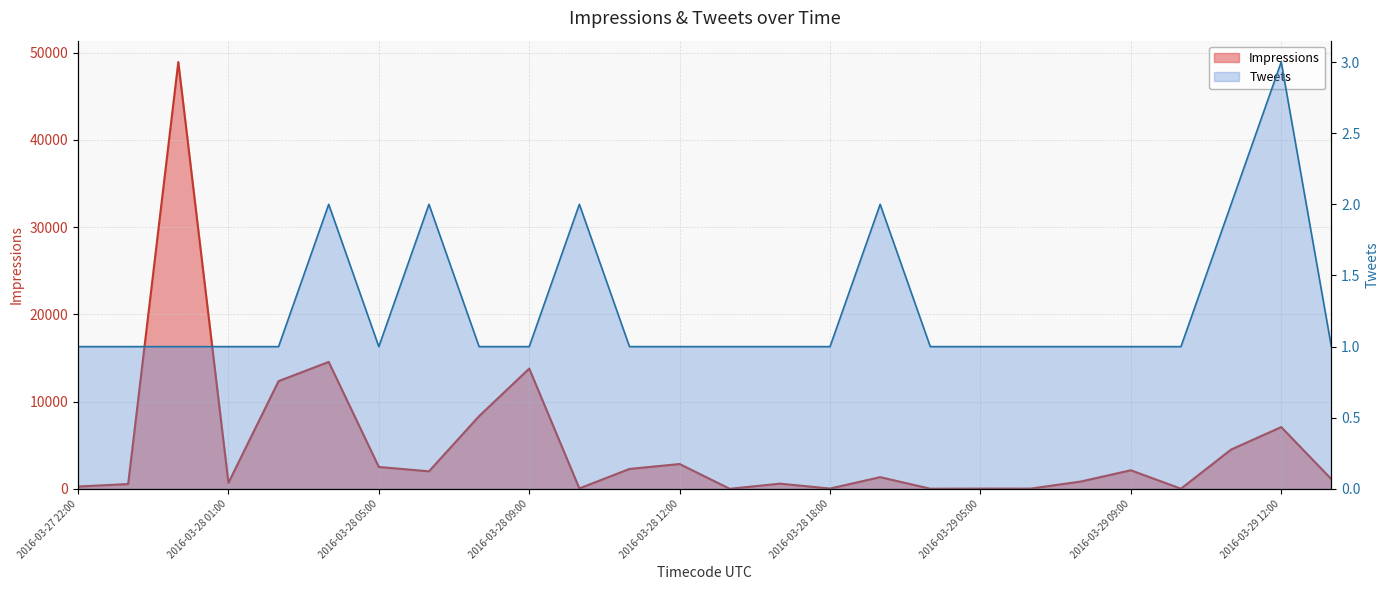

At how many categories does at least one series exceed 47332?

1